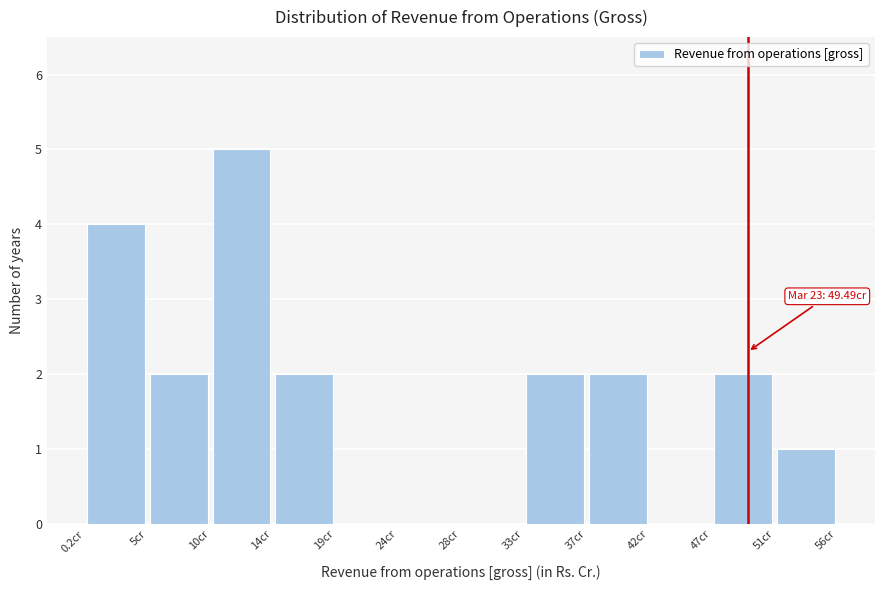

Over which range of the x-axis is the bar tallest?

9.5 to 14.0